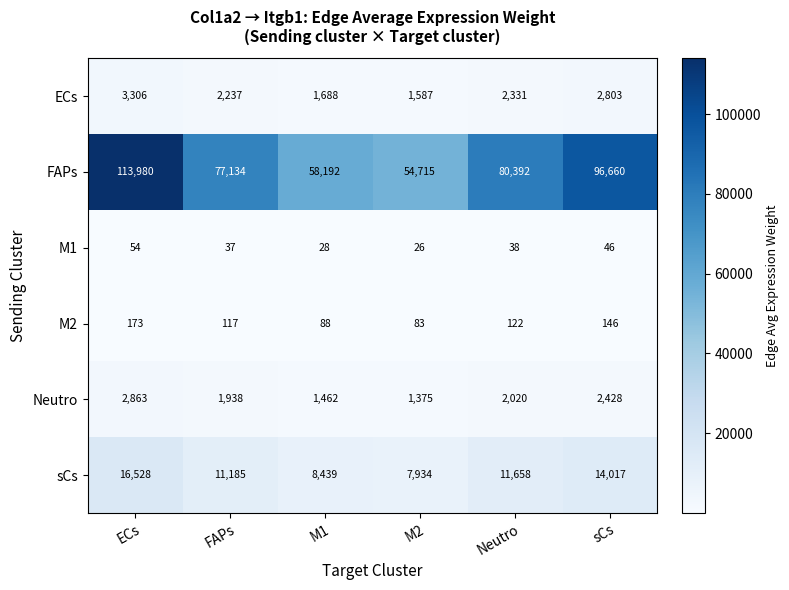

How many data points in sCs are less than 11658?

3